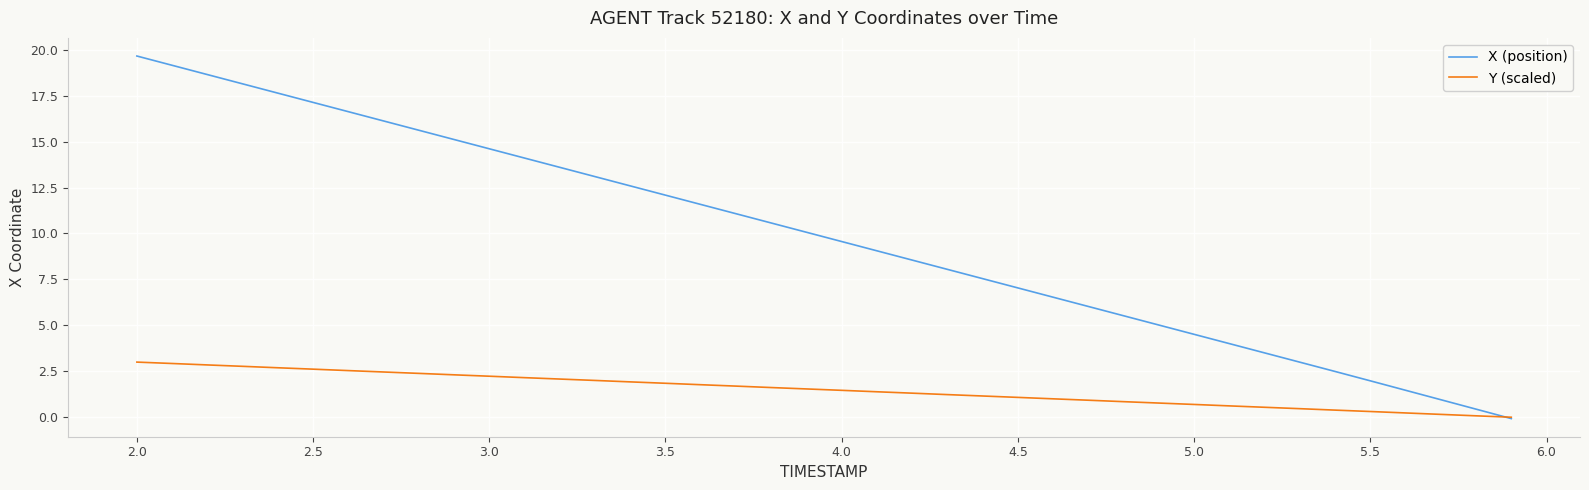

What is the greatest value displayed?

19.7